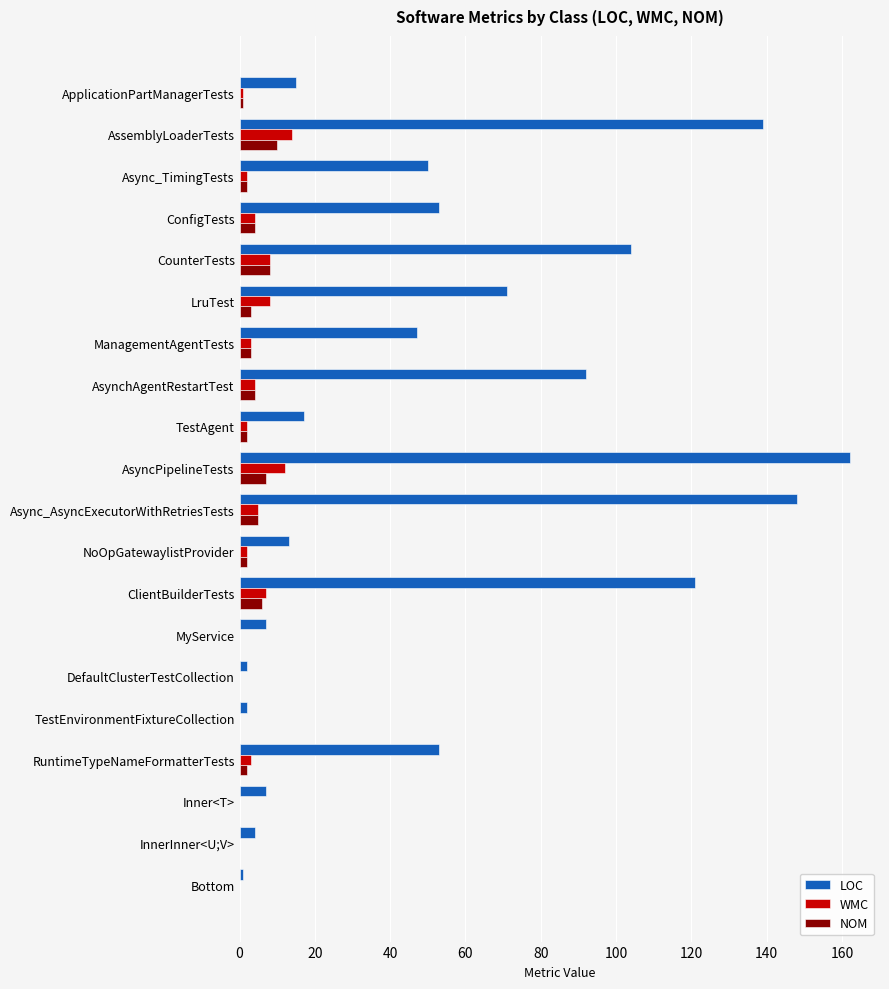

Which series has the largest total across all categories?

LOC